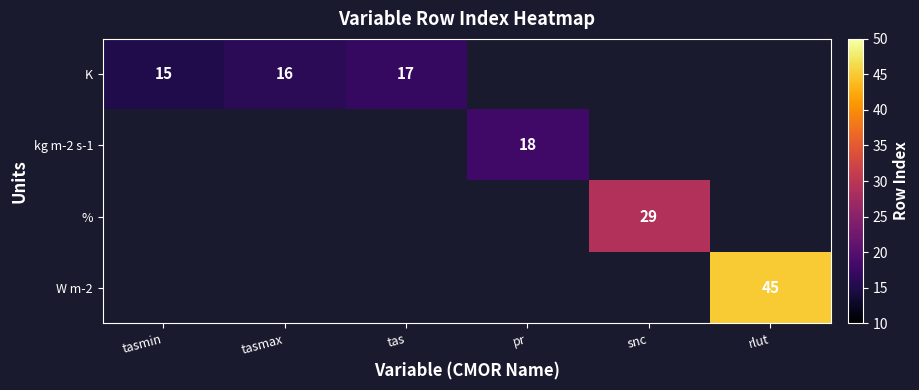

Is it true that K equals 15 at tasmin?

True